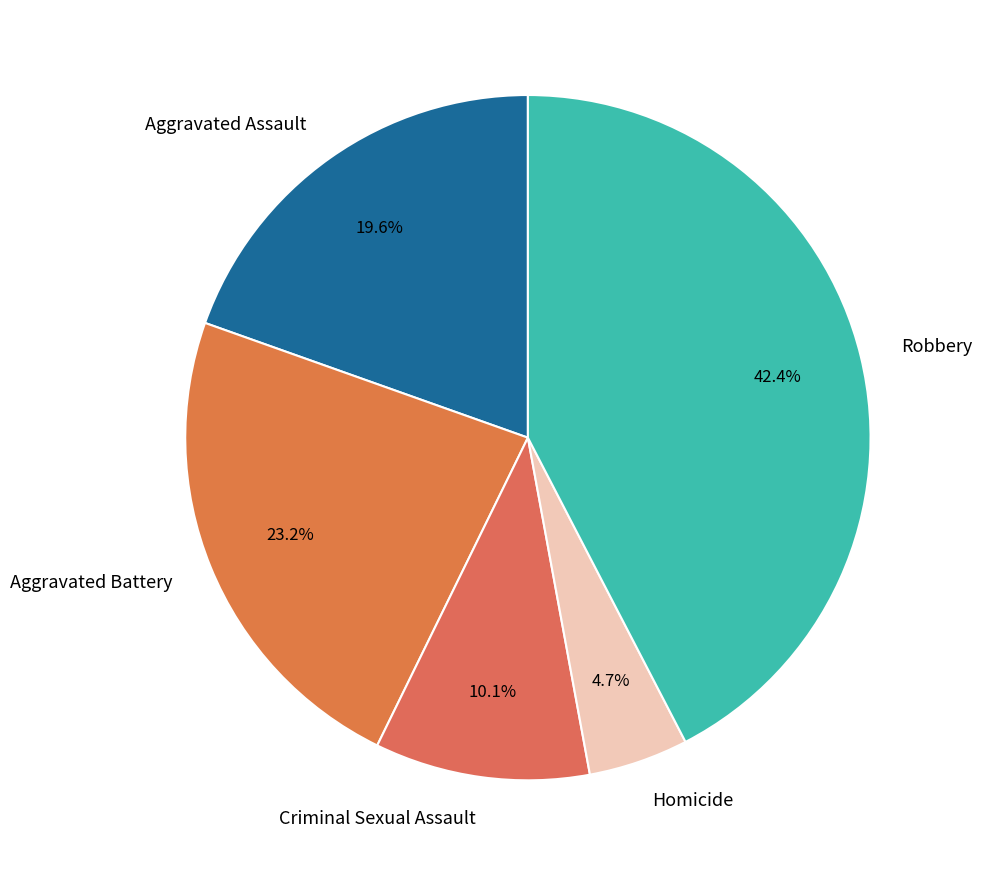

How many slices are in this pie chart?

5